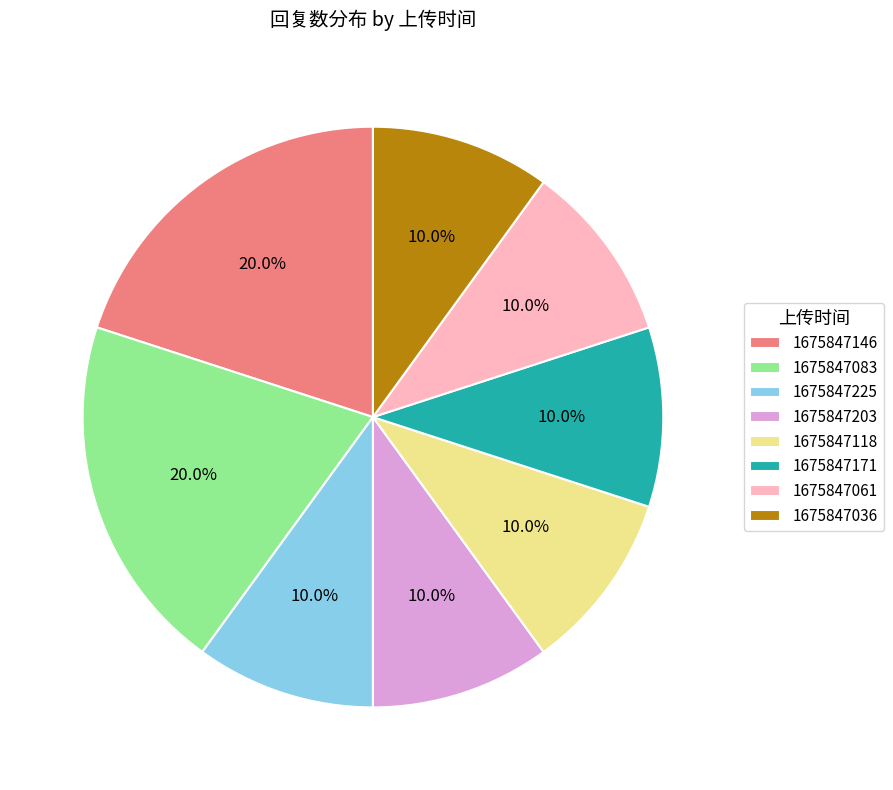

To the nearest percent, what portion does 1675847083 represent?

20%